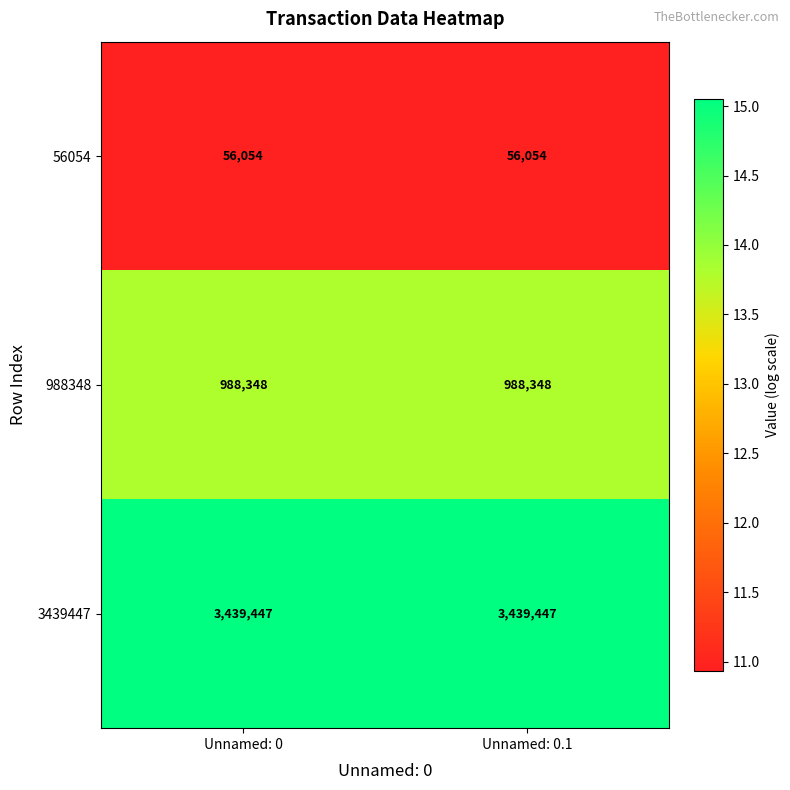

What is the total value across all series at Unnamed: 0?

4483849